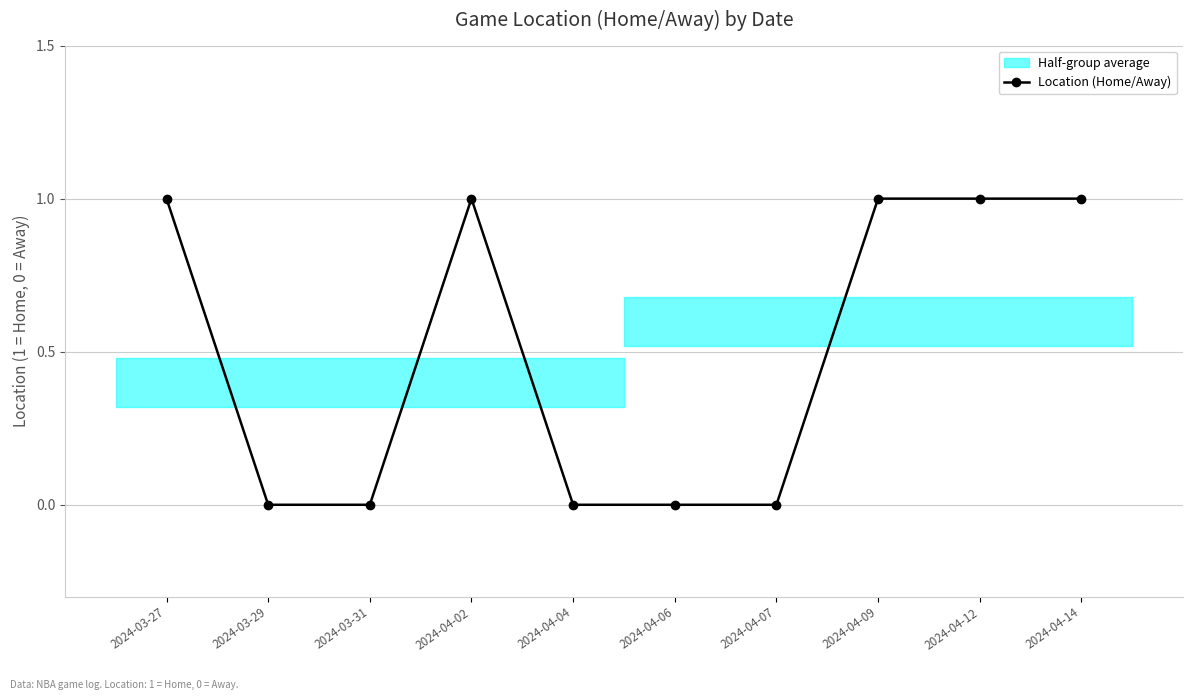

Reading right to left, transcribe all the data shown in this chart.

2024-04-14=1	2024-04-12=1	2024-04-09=1	2024-04-07=0	2024-04-06=0	2024-04-04=0	2024-04-02=1	2024-03-31=0	2024-03-29=0	2024-03-27=1